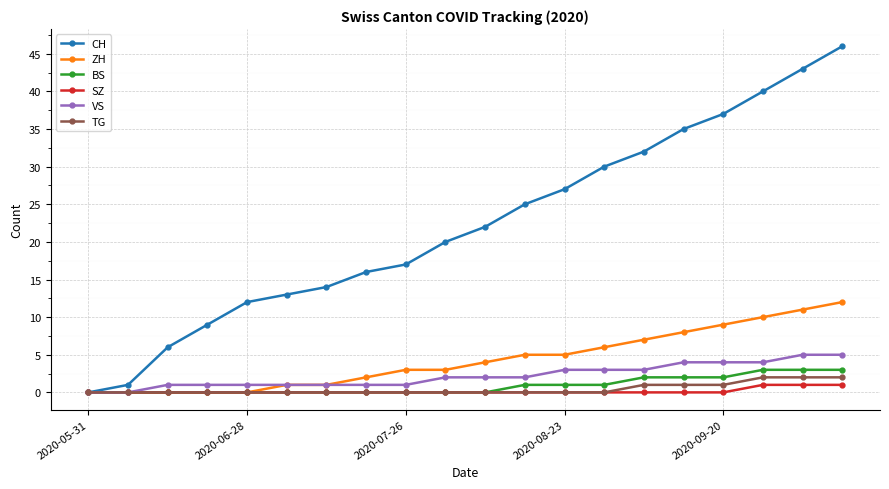

Which series has the largest range (max minus min)?

CH